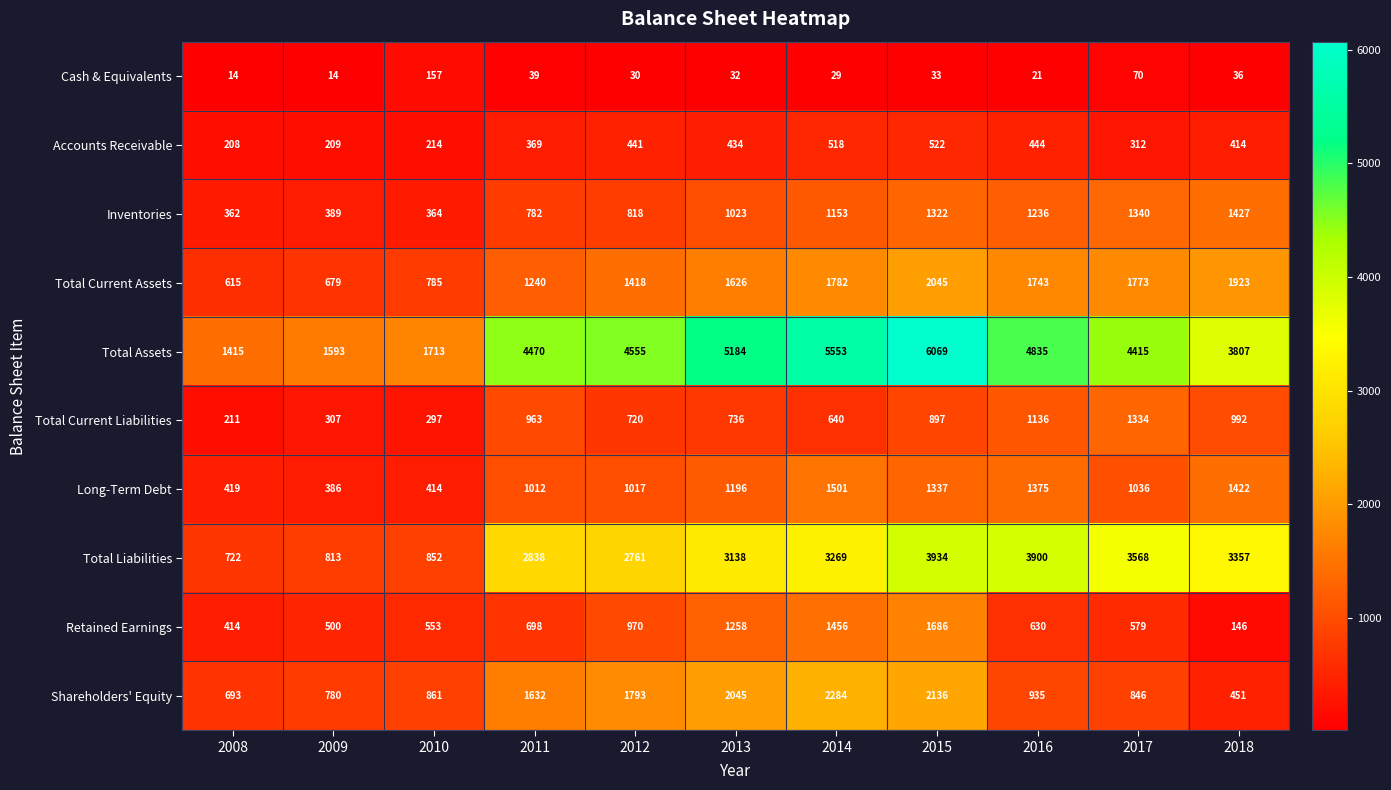

The Long-Term Debt series shows 1012 at 2011. True or false?

True